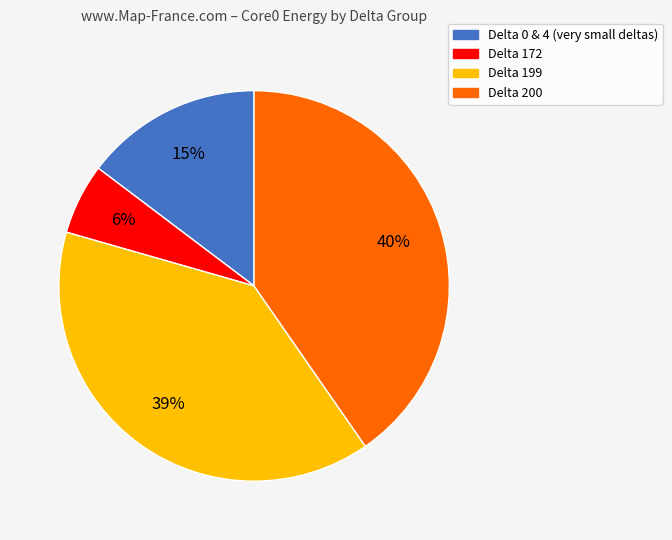

To the nearest percent, what is the average slice percentage?

25%